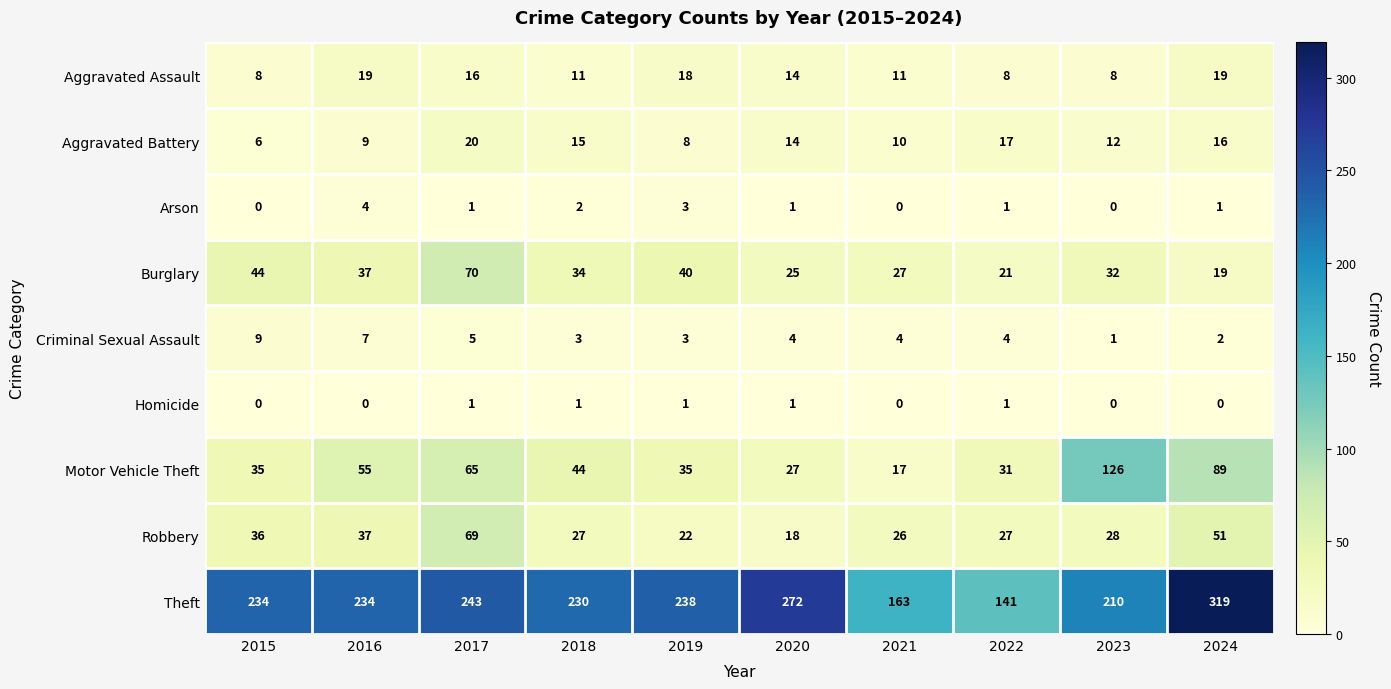

Which series changed the most between 2017 and 2018?

Robbery